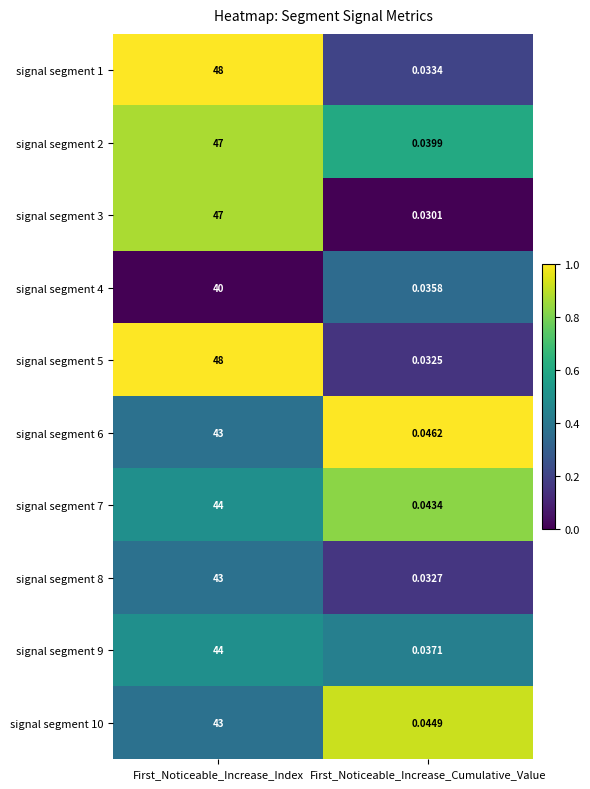

Which label corresponds to the largest value in the chart?

First_Noticeable_Increase_Index